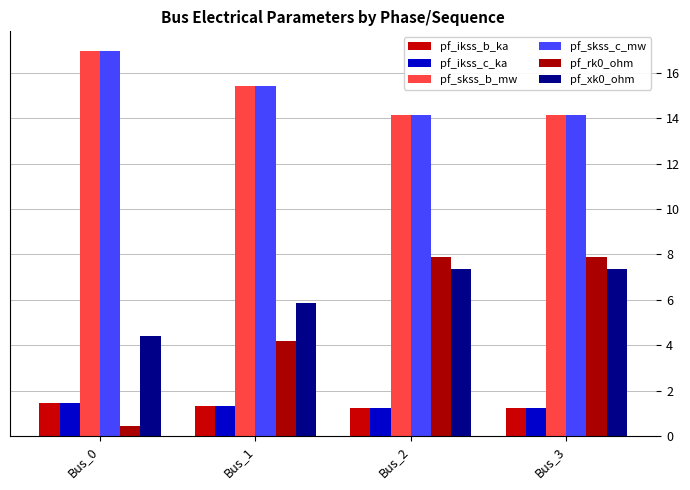

List the labels in order of pf_skss_c_mw value, smallest first.

Bus_3, Bus_2, Bus_1, Bus_0